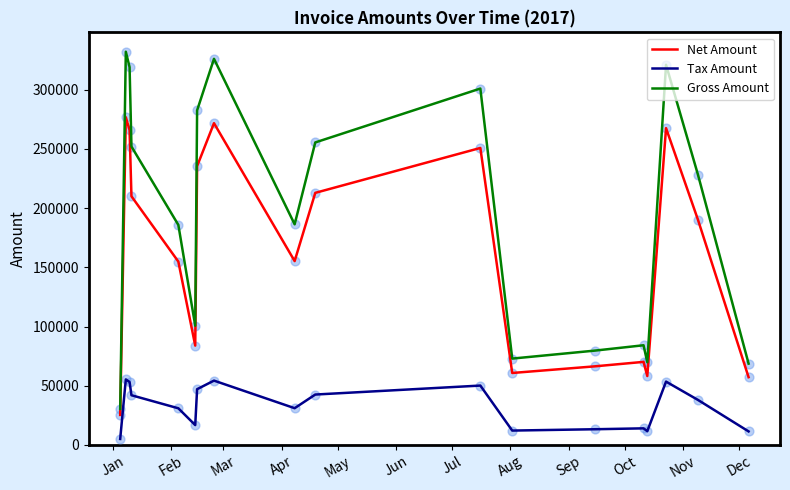

What is the highest value of the Net Amount series?

276754.0